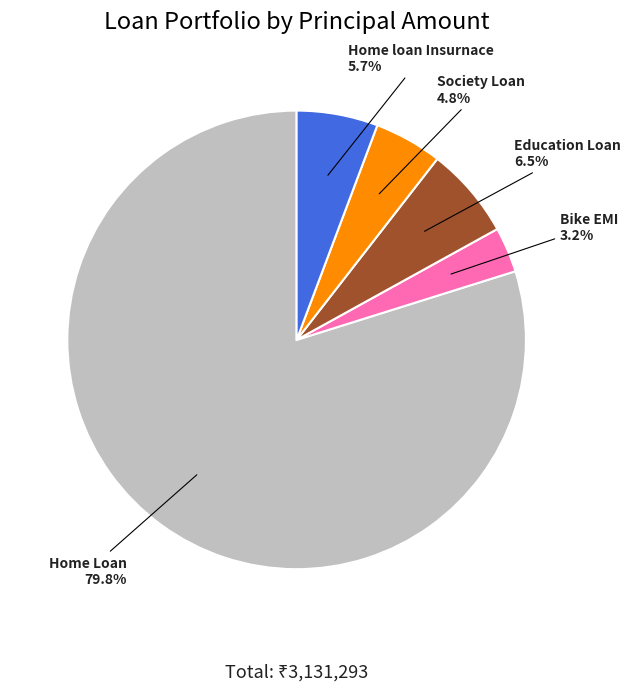

Is there any slice that represents more than half of the pie?

Yes